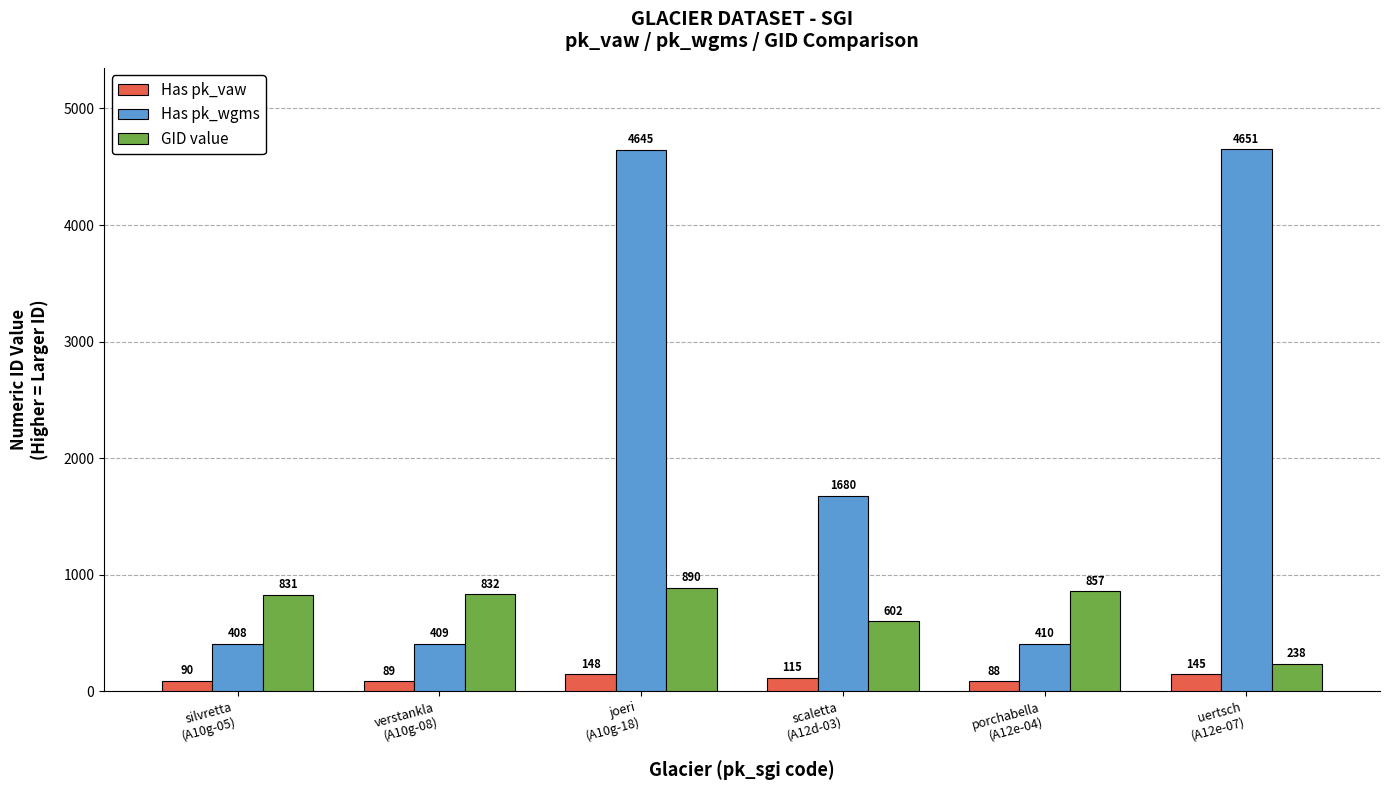

Read the Has pk_wgms value at scaletta
(A12d-03).

1680